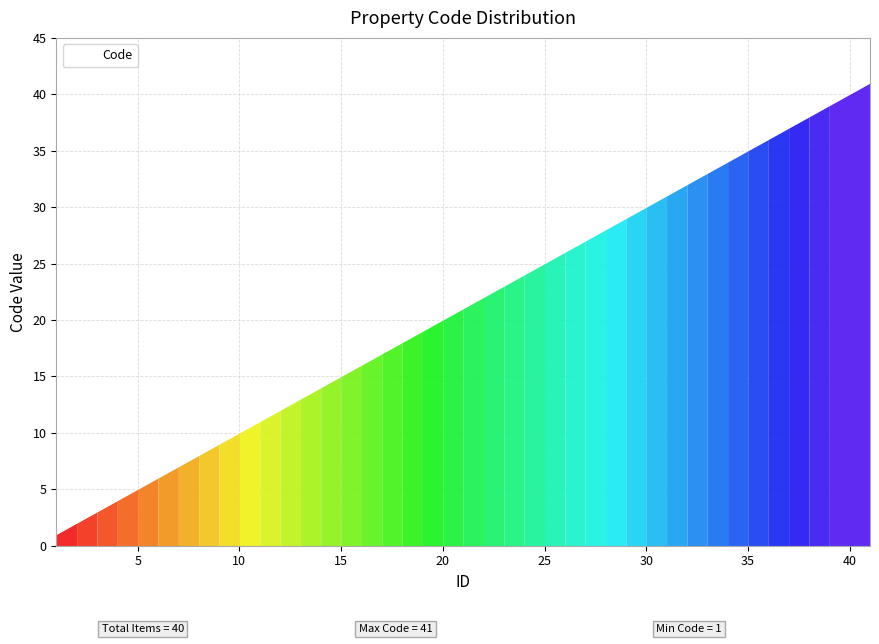

Reading left to right, extract all data points from this chart.

1	2	3	4	5	6	7	8	9	10	11	12	13	14	15	16	17	18	19	20	21	22	23	24	25	26	27	28	29	30	31	32	33	34	35	36	37	38	39	41